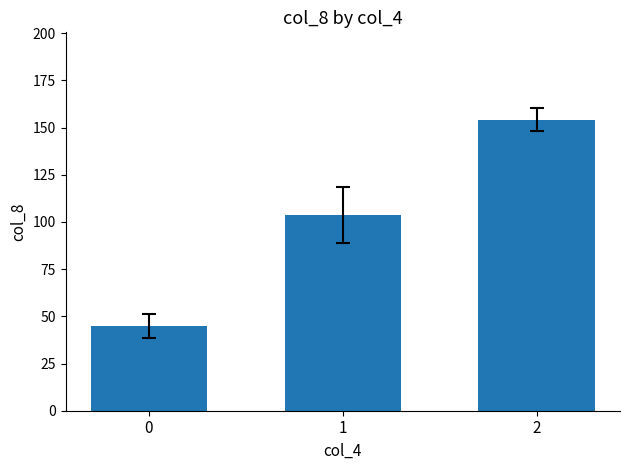

Reading left to right, list all the values displayed in this chart.

0=44.9	1=103.6	2=154.2